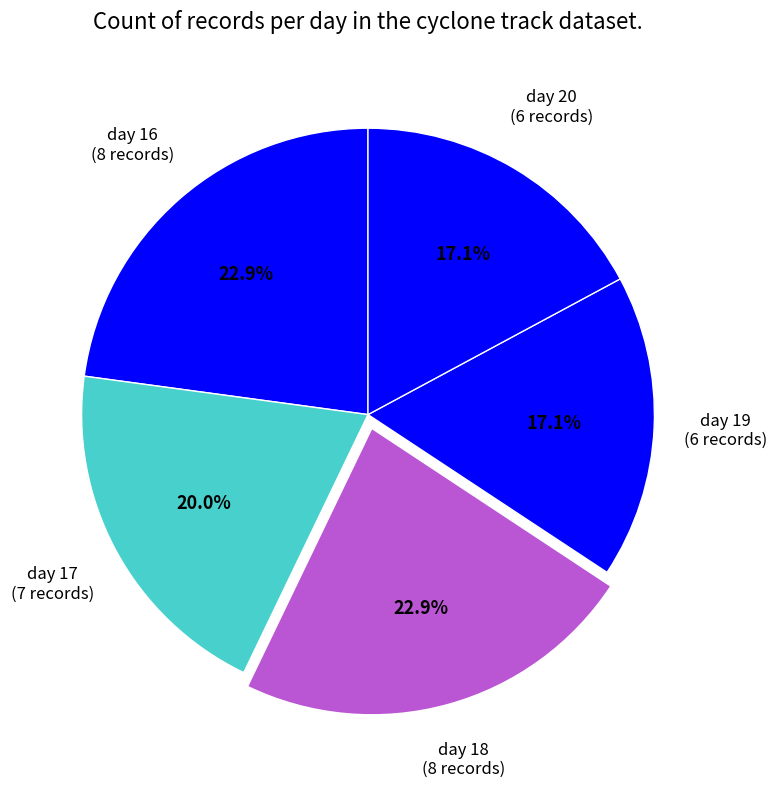

What percentage is the day 18 slice, to the nearest percent?

23%